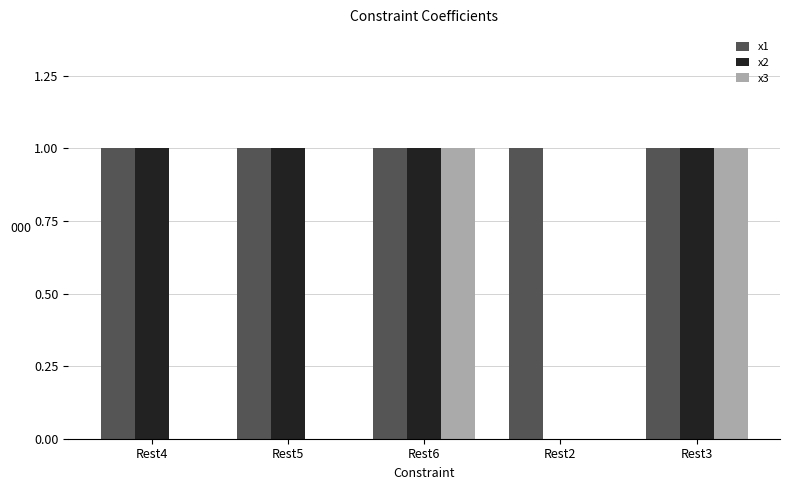

What is the sum of all x2 values?

4